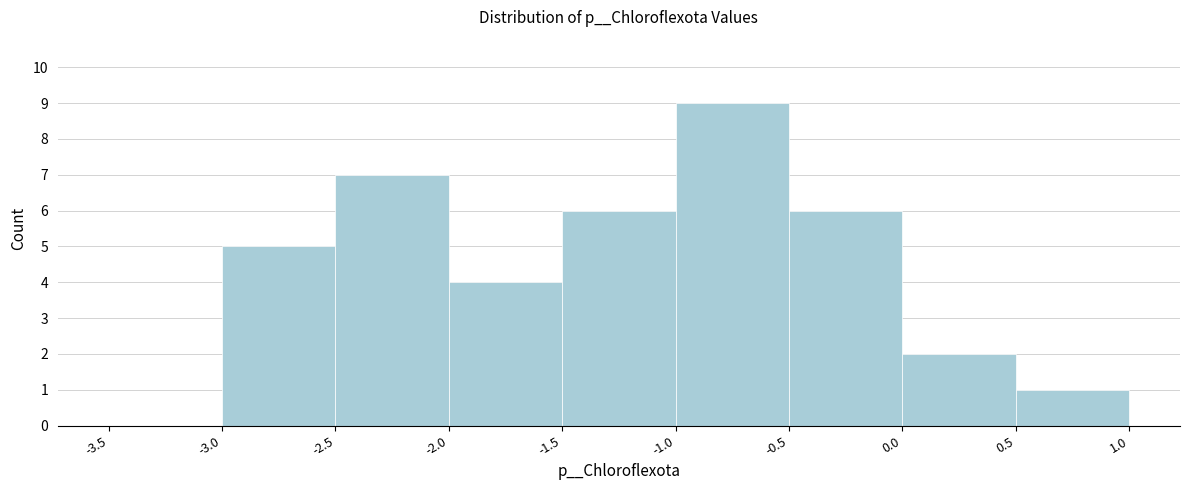

How tall is the bar that spans 0.0 to 0.5 on the x-axis? The values are not printed on the chart, so give them approximately, as read against the axis.

2